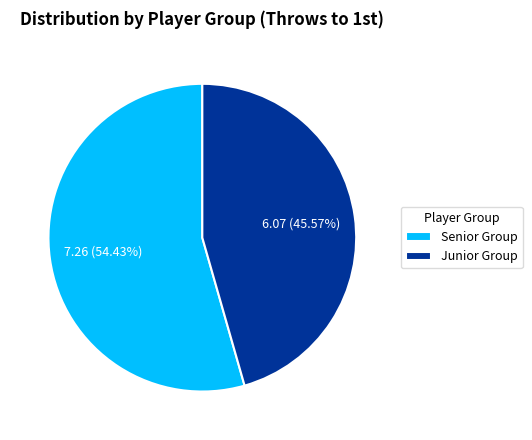

Between Senior Group and Junior Group, which is larger?

Senior Group